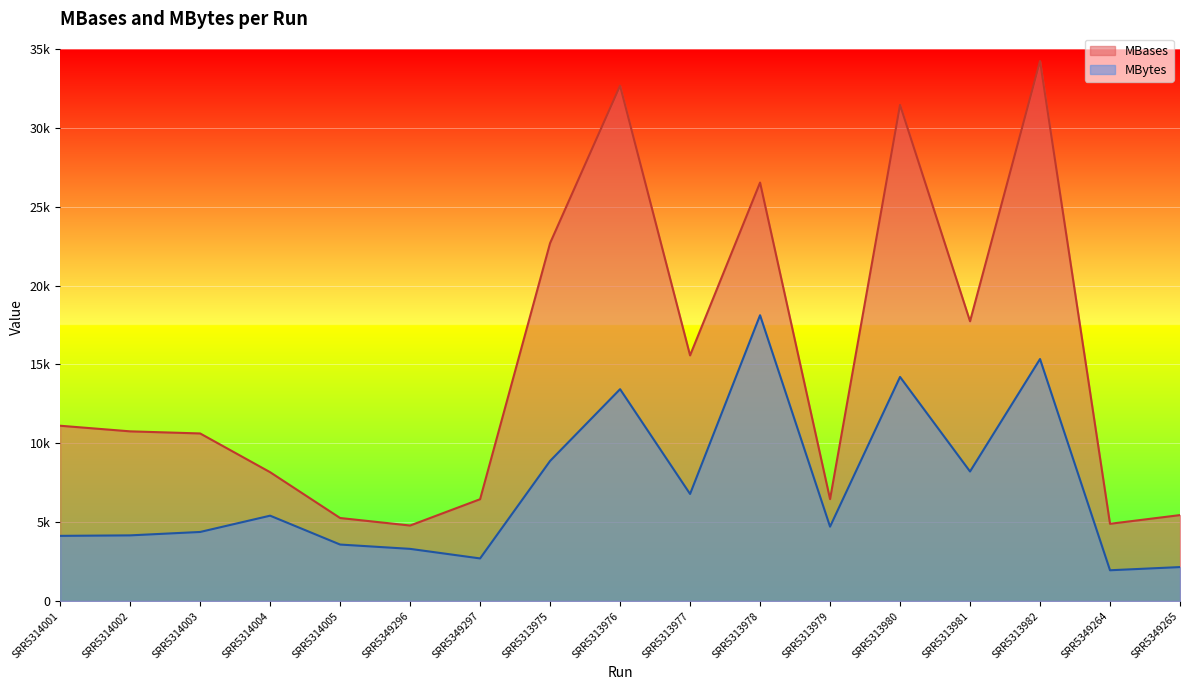

At which label is MBases closest to 19514?

SRR5313981